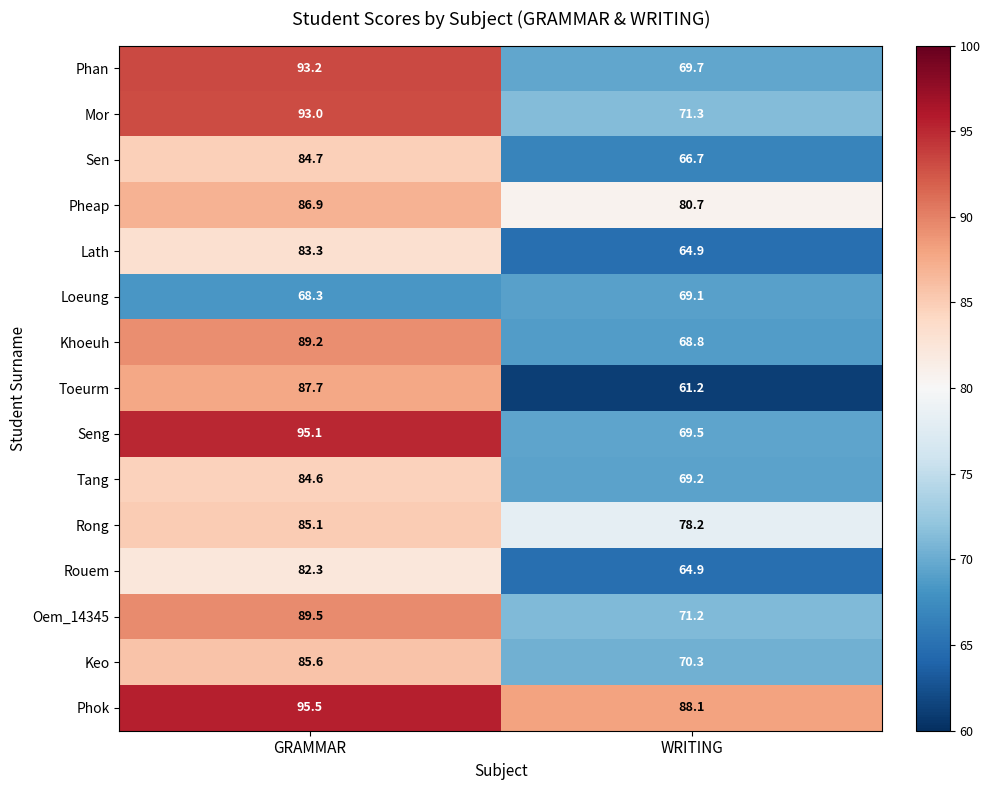

Reading left to right, extract all data points from this chart.

Phan: GRAMMAR=93.2	WRITING=69.7
Mor: GRAMMAR=93.0	WRITING=71.3
Sen: GRAMMAR=84.7	WRITING=66.7
Pheap: GRAMMAR=86.9	WRITING=80.7
Lath: GRAMMAR=83.3	WRITING=64.9
Loeung: GRAMMAR=68.3	WRITING=69.1
Khoeuh: GRAMMAR=89.2	WRITING=68.8
Toeurm: GRAMMAR=87.7	WRITING=61.2
Seng: GRAMMAR=95.1	WRITING=69.5
Tang: GRAMMAR=84.6	WRITING=69.2
Rong: GRAMMAR=85.1	WRITING=78.2
Rouem: GRAMMAR=82.3	WRITING=64.9
Oem_14345: GRAMMAR=89.5	WRITING=71.2
Keo: GRAMMAR=85.6	WRITING=70.3
Phok: GRAMMAR=95.5	WRITING=88.1